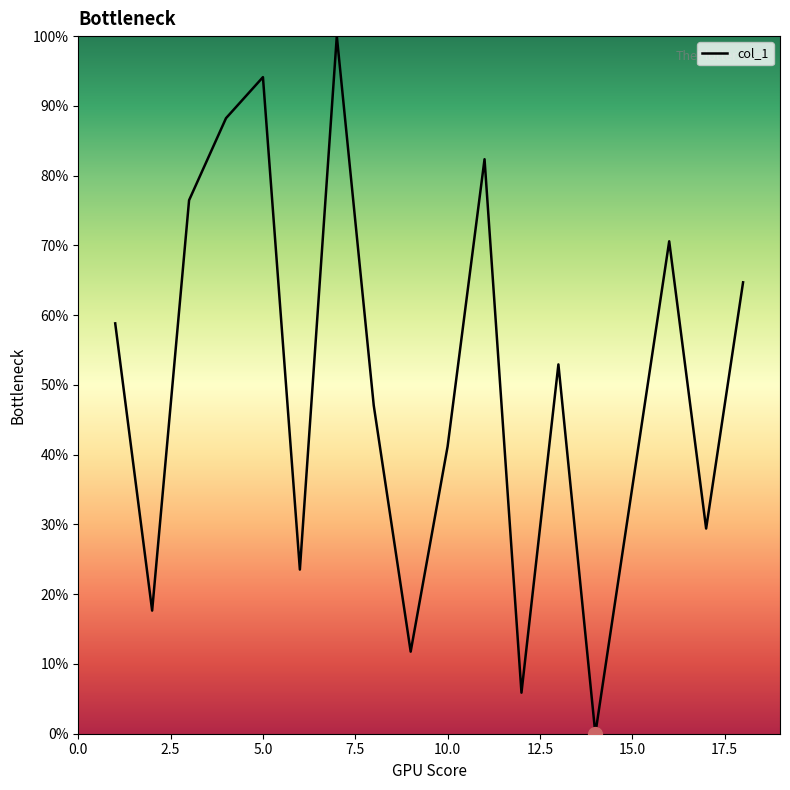

What is the greatest value displayed?

100.0